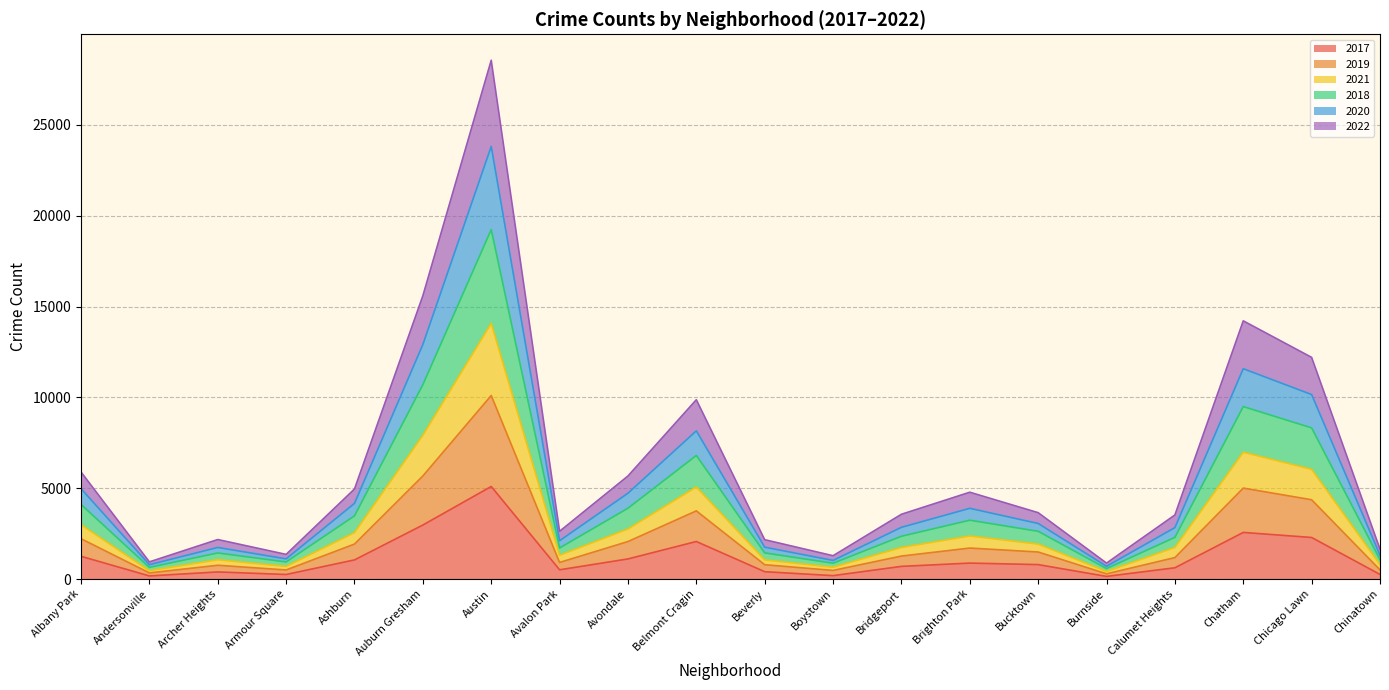

At which category is the sum across all series the highest?

Austin